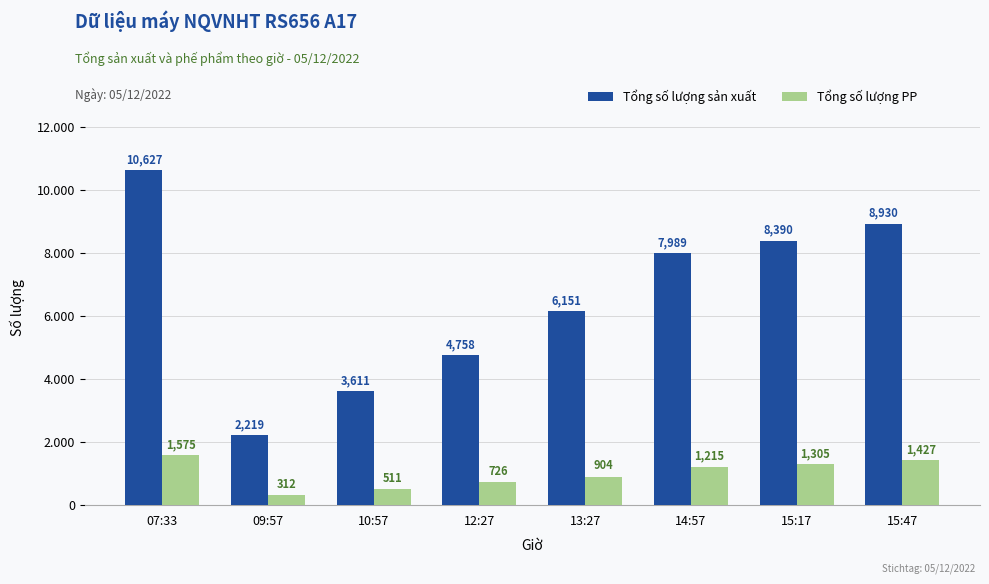

Where is Tổng số lượng PP nearest to the value 943?

13:27